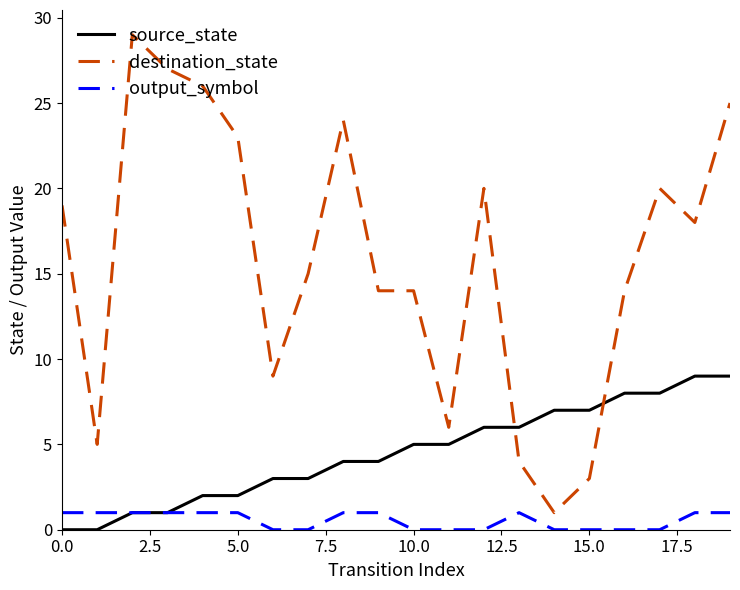

Which series has the widest spread of values?

destination_state